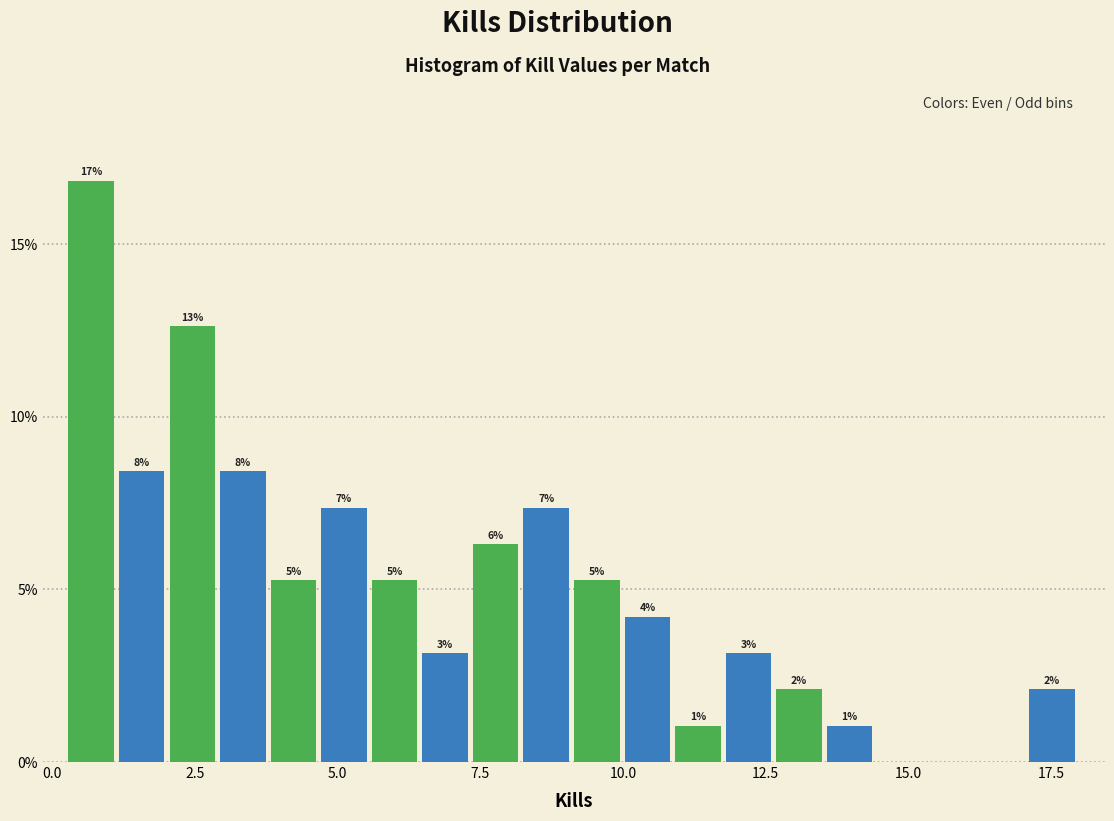

Around what value on the x-axis is the tallest bar? Give the approximate position of its centre, as read against the axis.

0.5